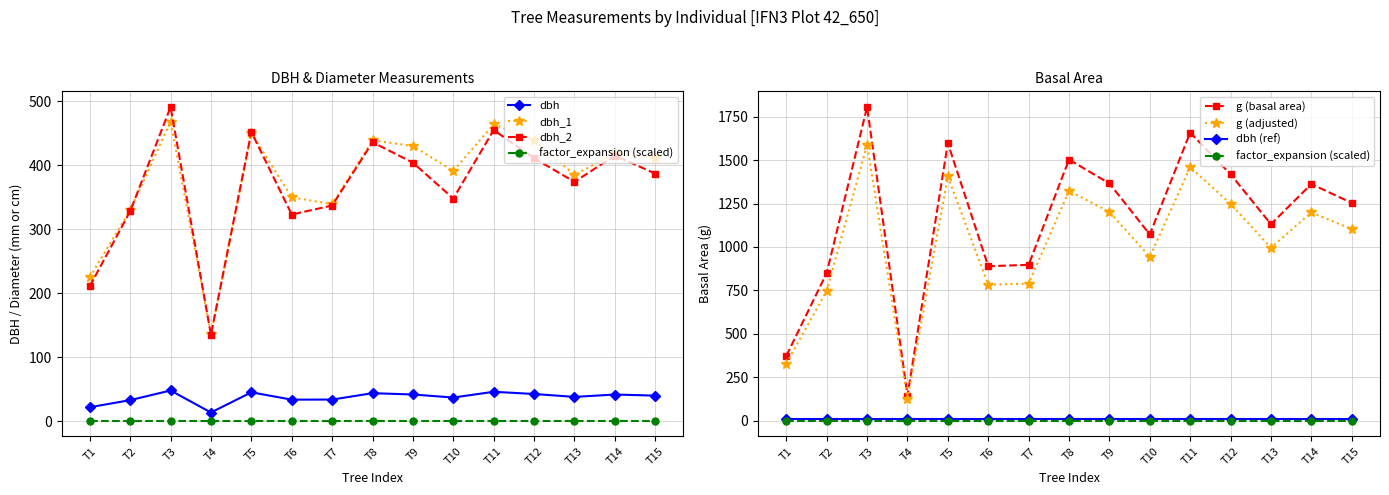

Which has a higher value, T14 or T8?

T8